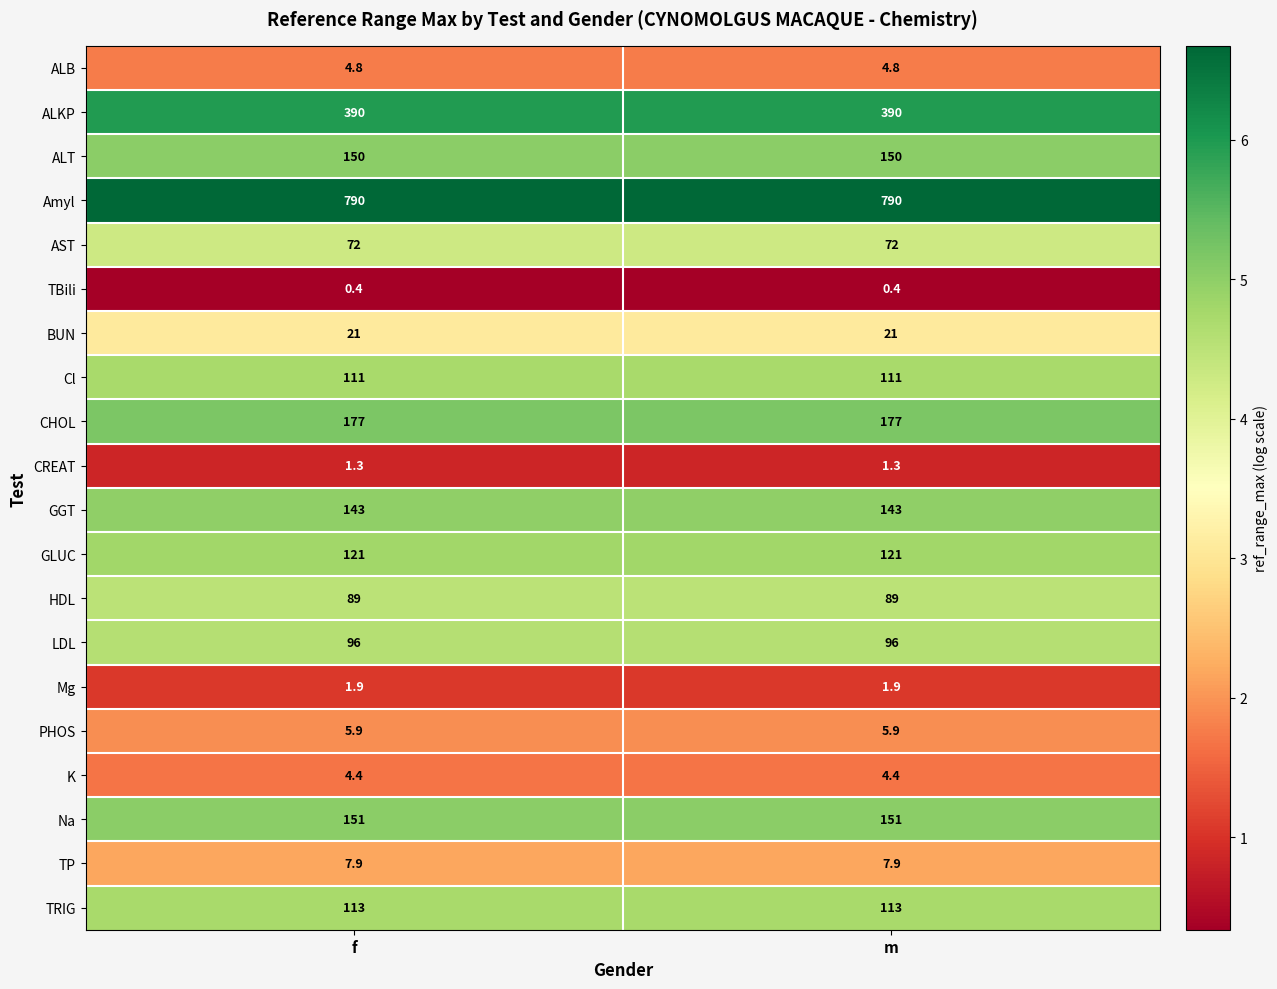

At how many categories does at least one series exceed 3?

2